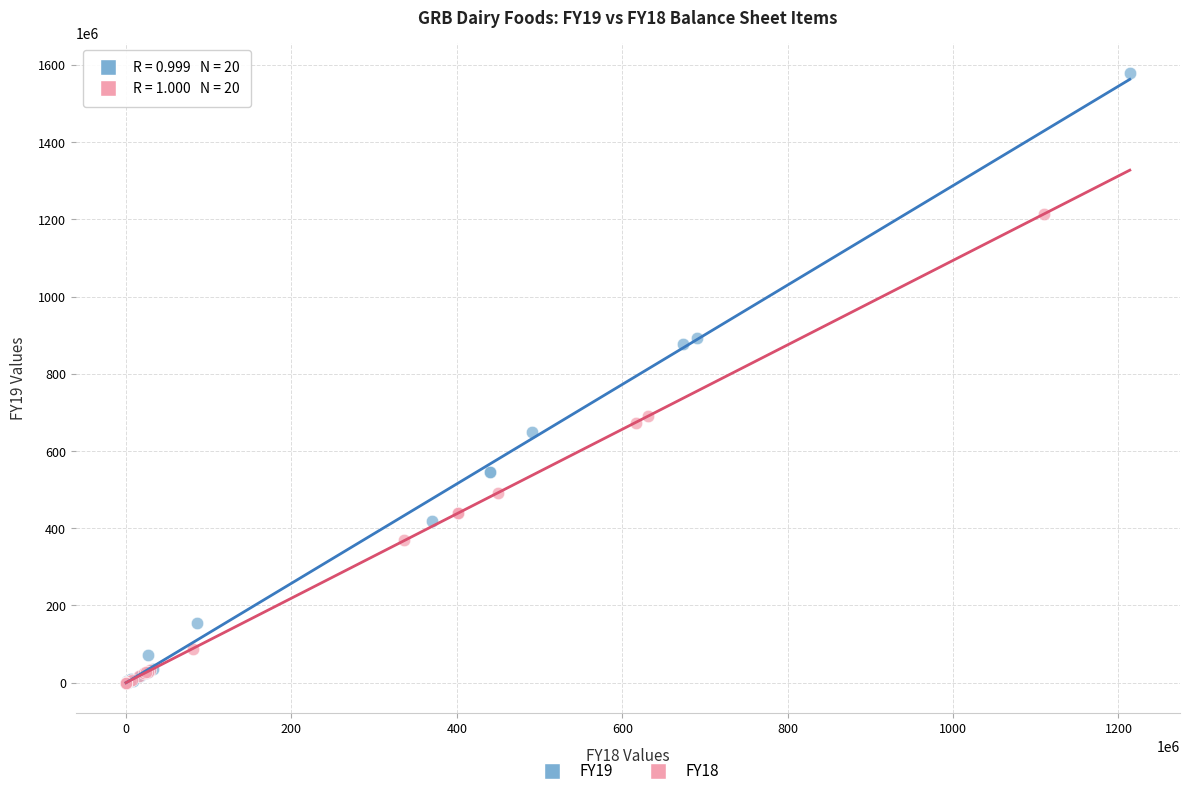

What are all the series names shown in the legend?

FY19, FY18